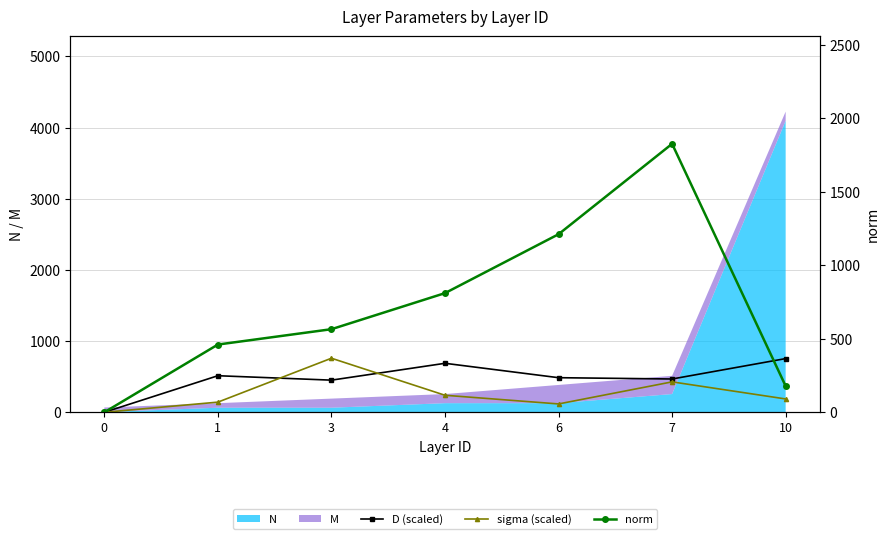

How many positive values does the norm series have?

6